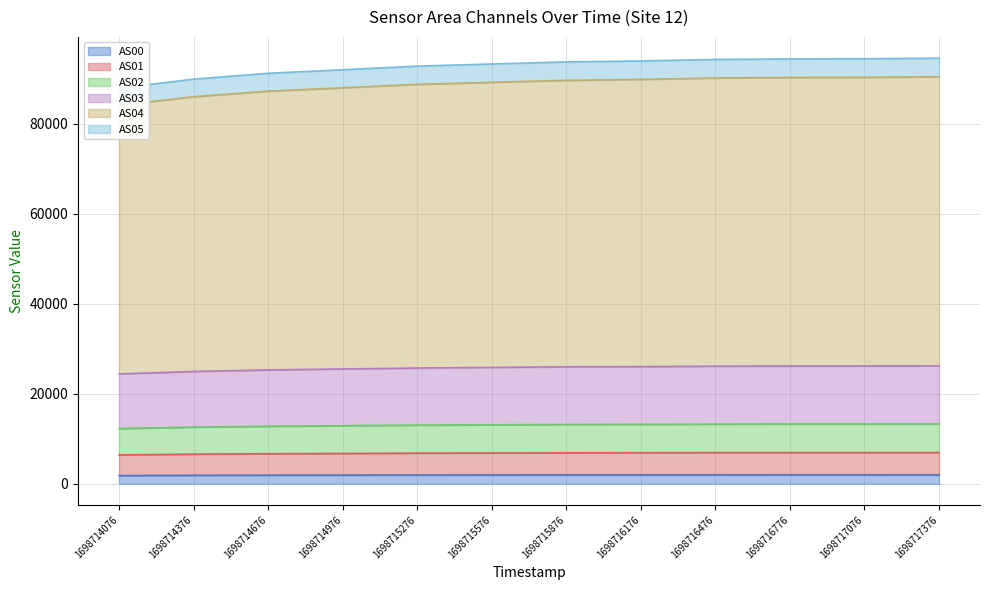

Where does the AS05 series first go above 93702?

1698716176